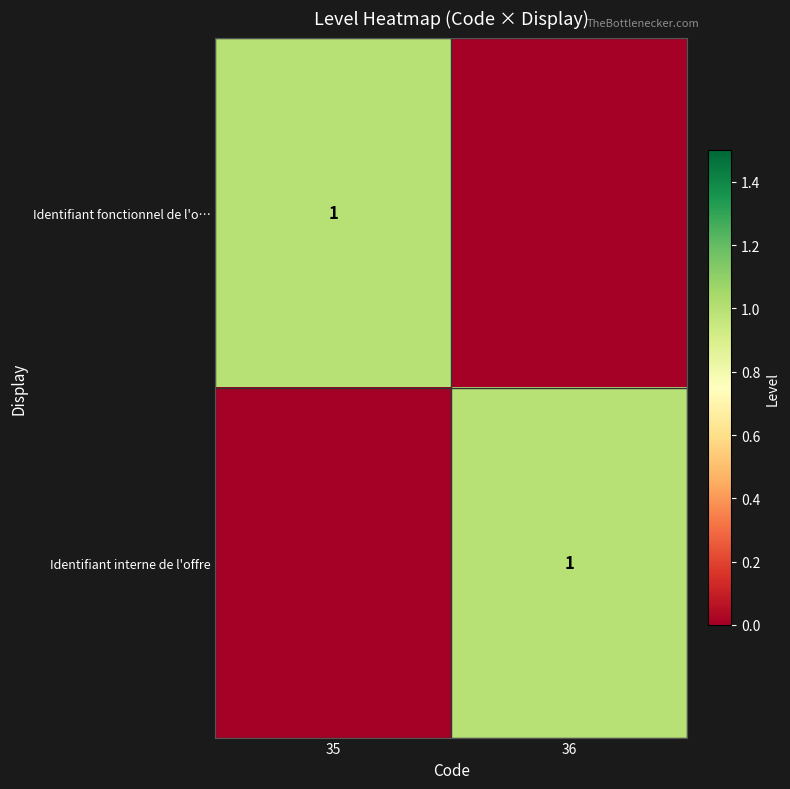

The value of Identifiant interne de l'offre at 36 is 2. True or false?

False